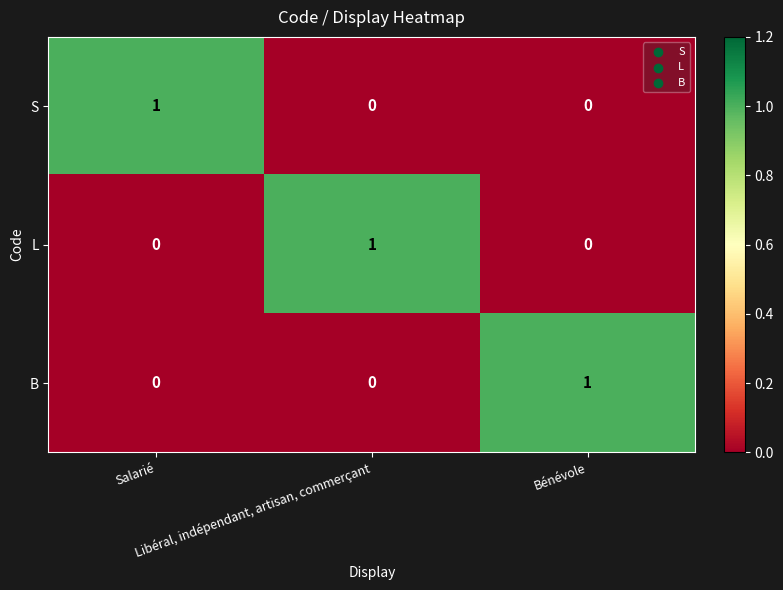

Count the S values in the range 0 to 1.

3